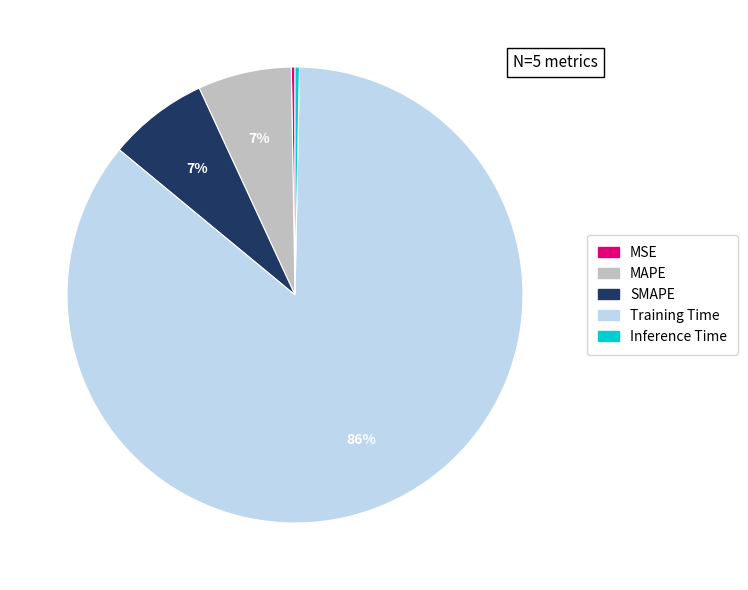

What percentage is the SMAPE slice, to the nearest percent?

7%